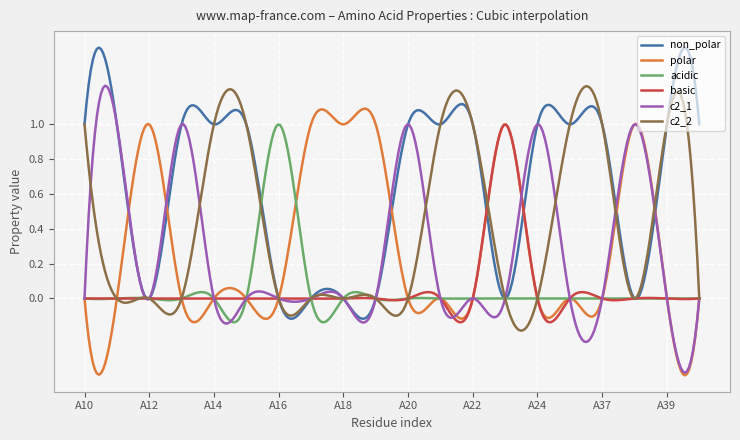

Which series ends up on top after the final intersection of non_polar and polar?

non_polar